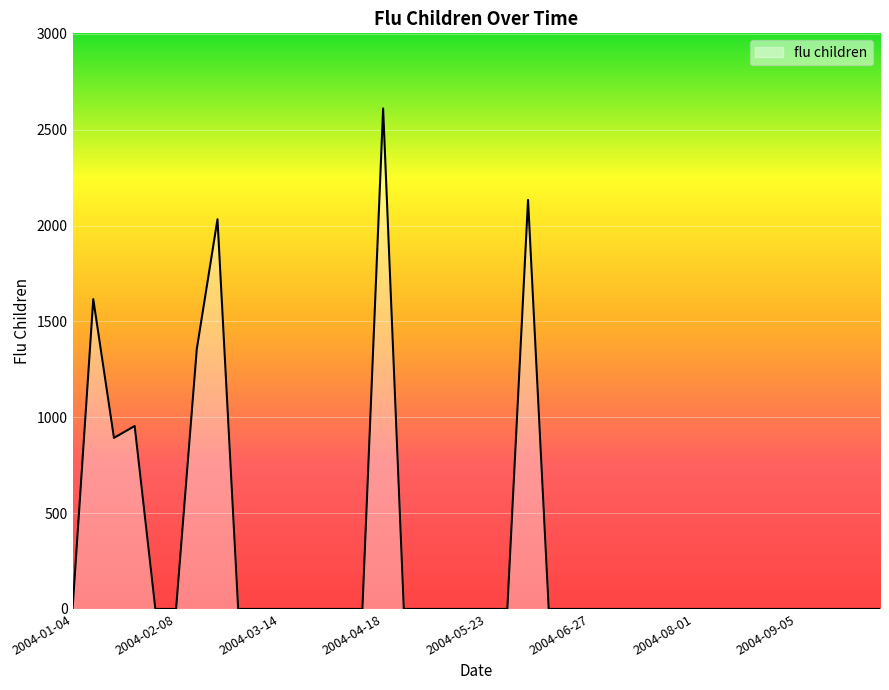

Reading left to right, extract all data points from this chart.

0.0	1616.0	892.3	954.1	0.0	0.0	1355.2	2032.7	0.0	0.0	0.0	0.0	0.0	0.0	0.0	2610.8	0.0	0.0	0.0	0.0	0.0	0.0	2133.4	0.0	0.0	0.0	0.0	0.0	0.0	0.0	0.0	0.0	0.0	0.0	0.0	0.0	0.0	0.0	0.0	0.0